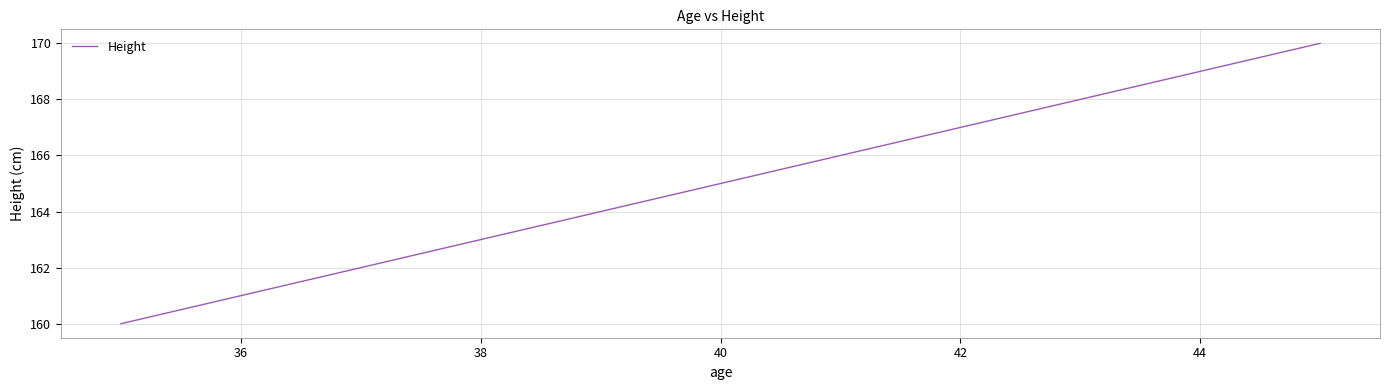

What is the minimum value shown in the chart?

160